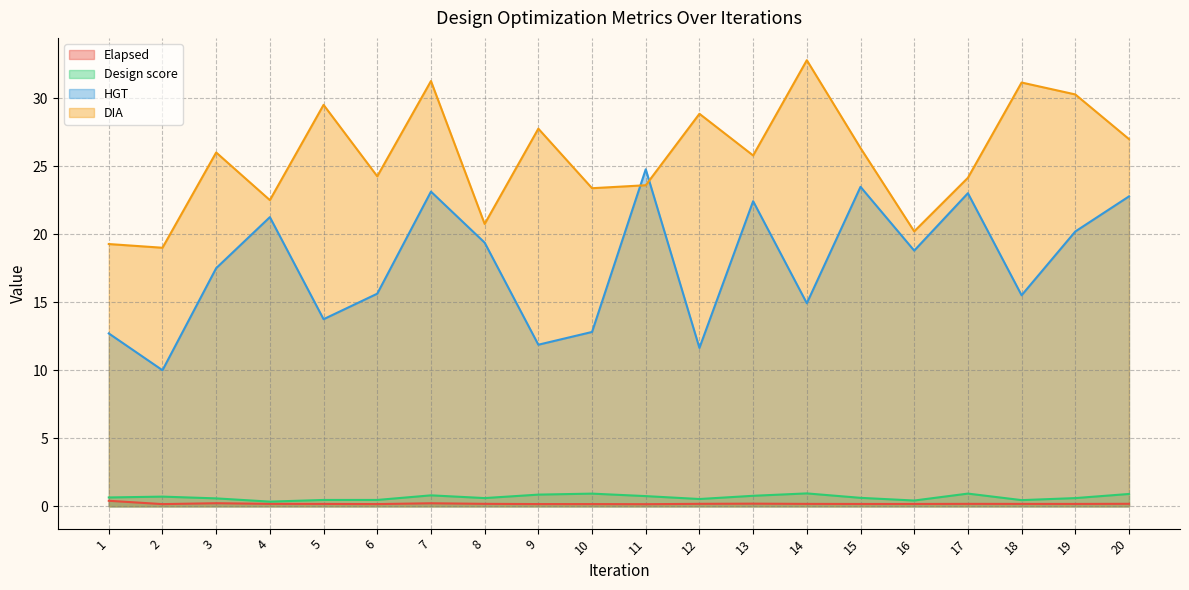

Does the chart have visible grid lines?

Yes